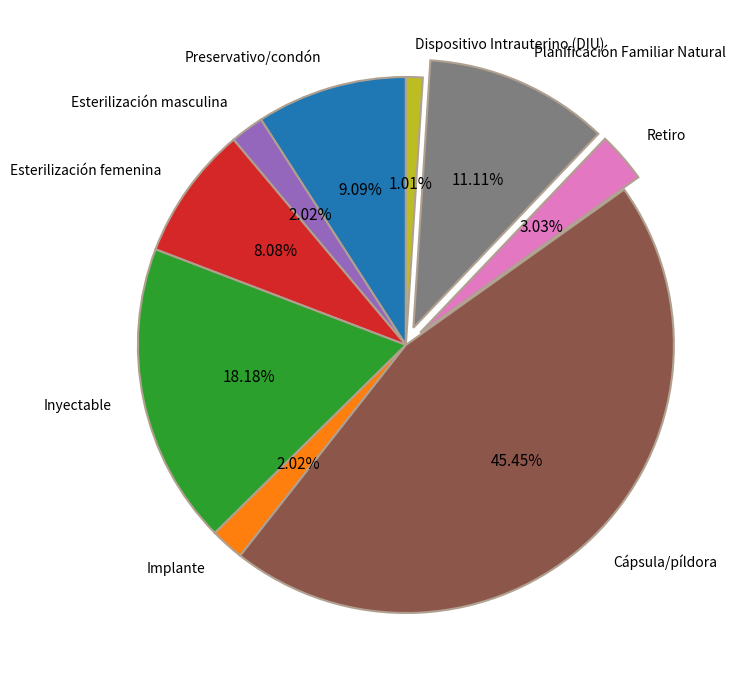

Count the number of slices in the pie.

9